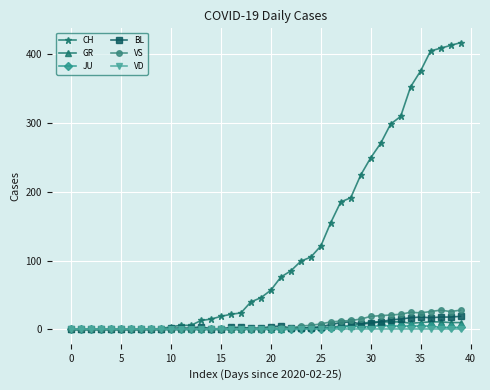

What is the average value of the CH series?

125